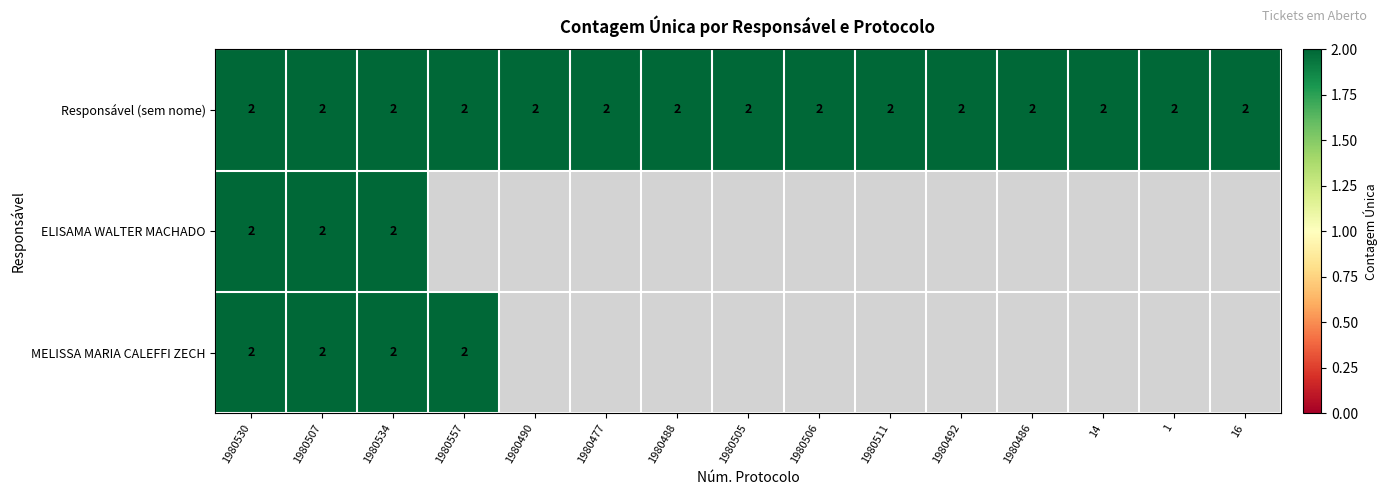

Which series has the largest total across all categories?

Responsável (sem nome)